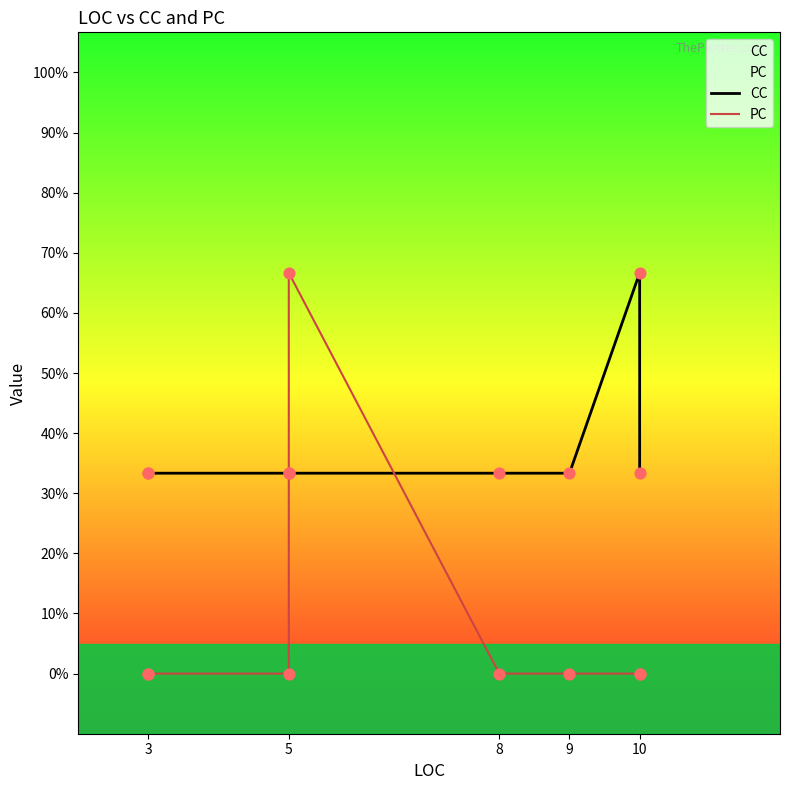

Which series has the largest Y range (max minus min)?

PC